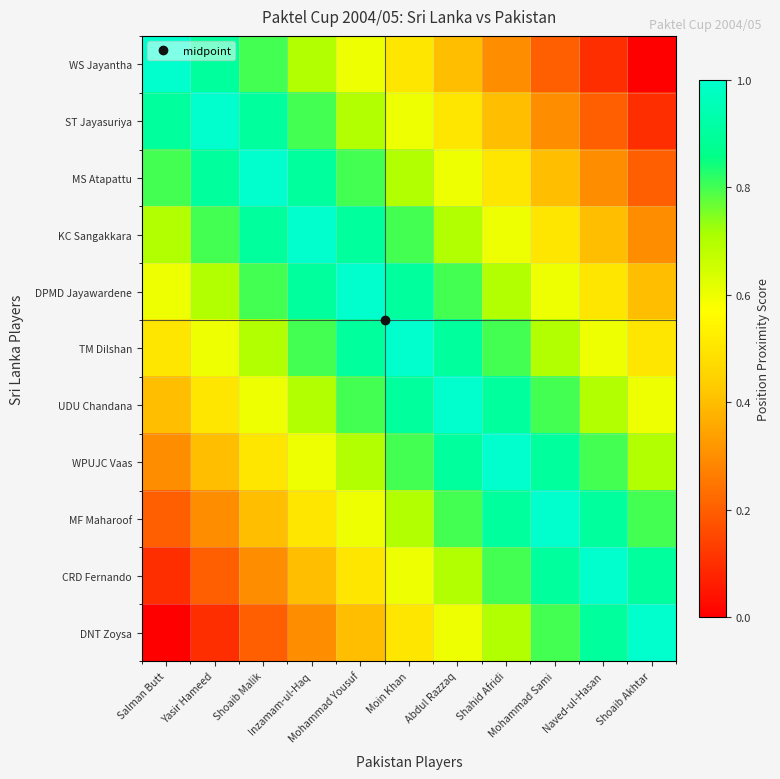

How many categories are shown in the chart?

11